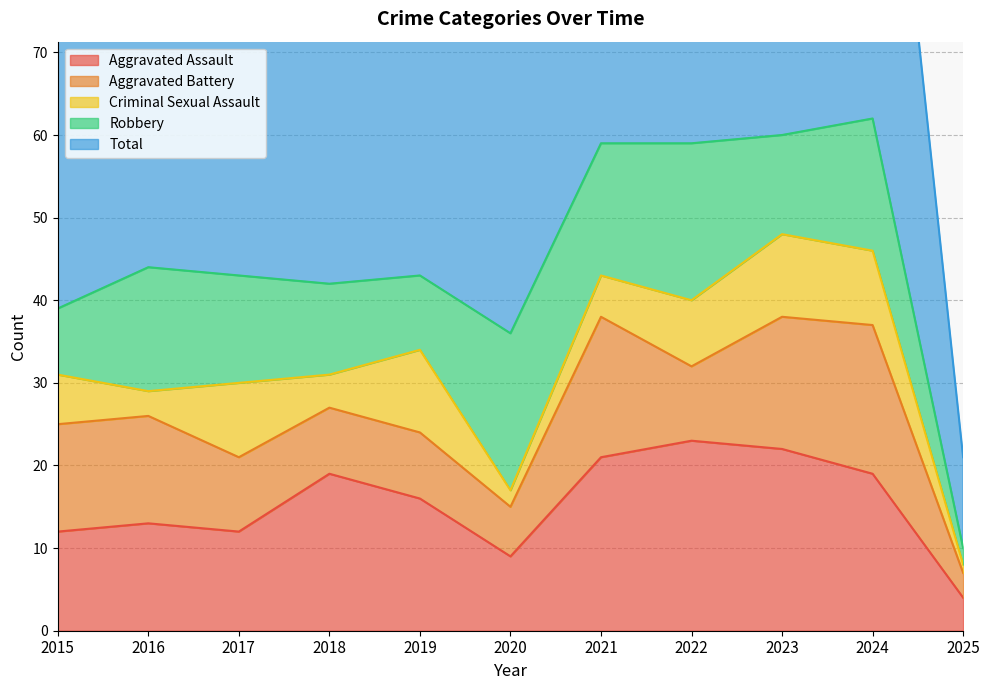

True or false: Aggravated Assault has a value of 8 at 2017.

False